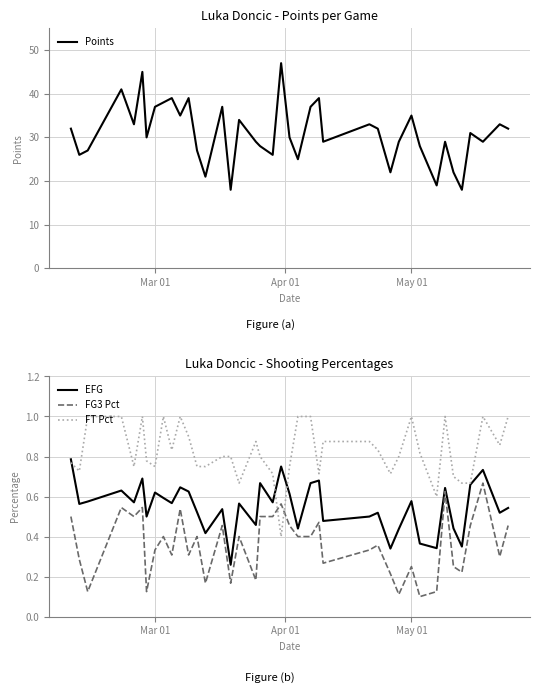

What is the average value of the FG3 Pct series?

0.4